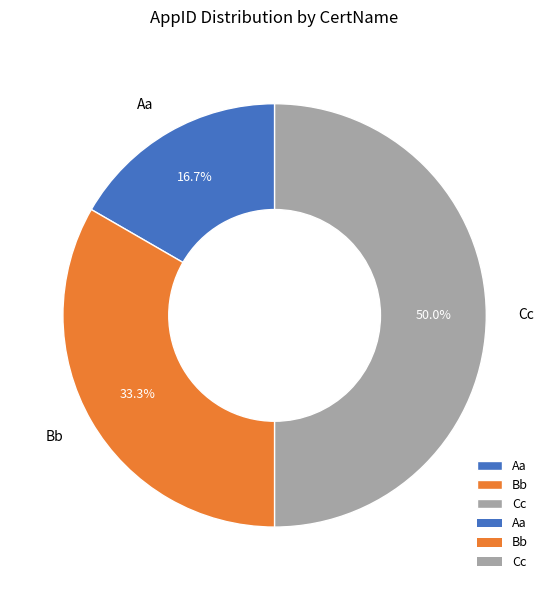

What is the largest slice in the pie chart?

Cc